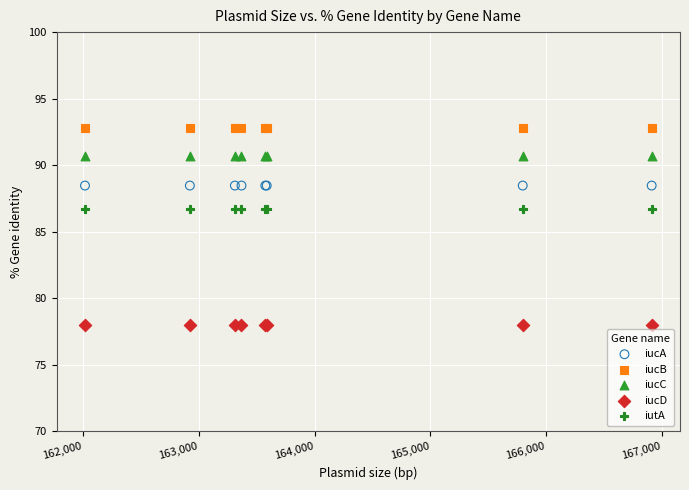

Which series reaches the maximum Y coordinate?

iucB